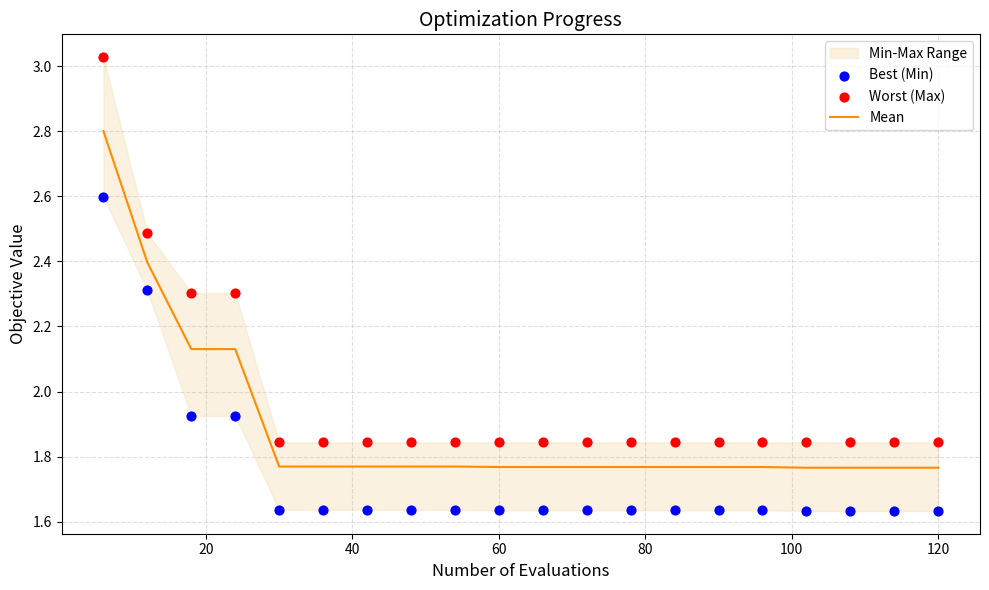

Which series has the widest spread of Y values?

Worst (Max)